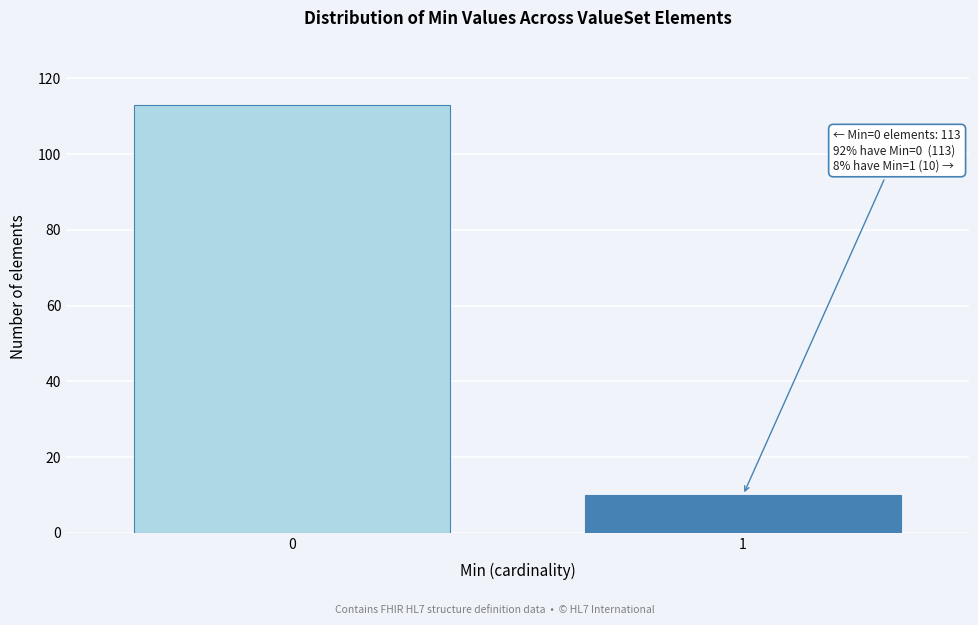

Reading left to right, list all the values displayed in this chart.

113	10